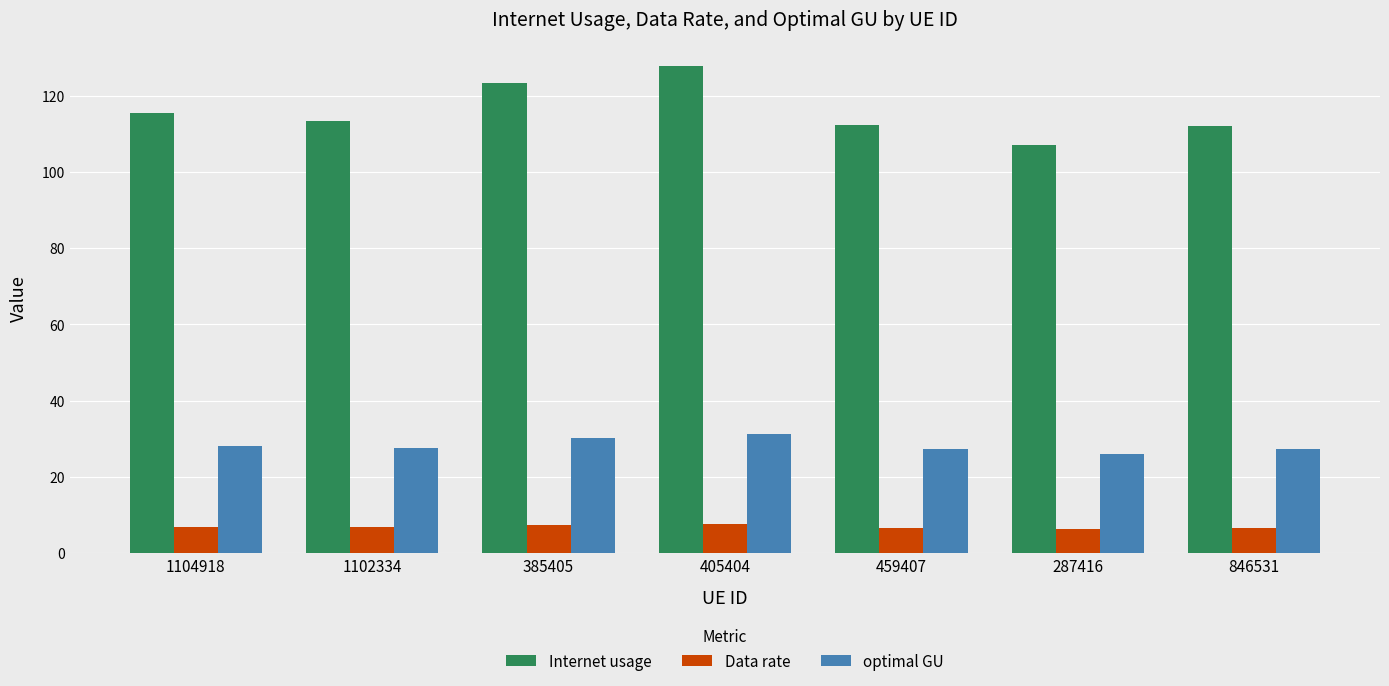

What position from the left is 1104918?

1